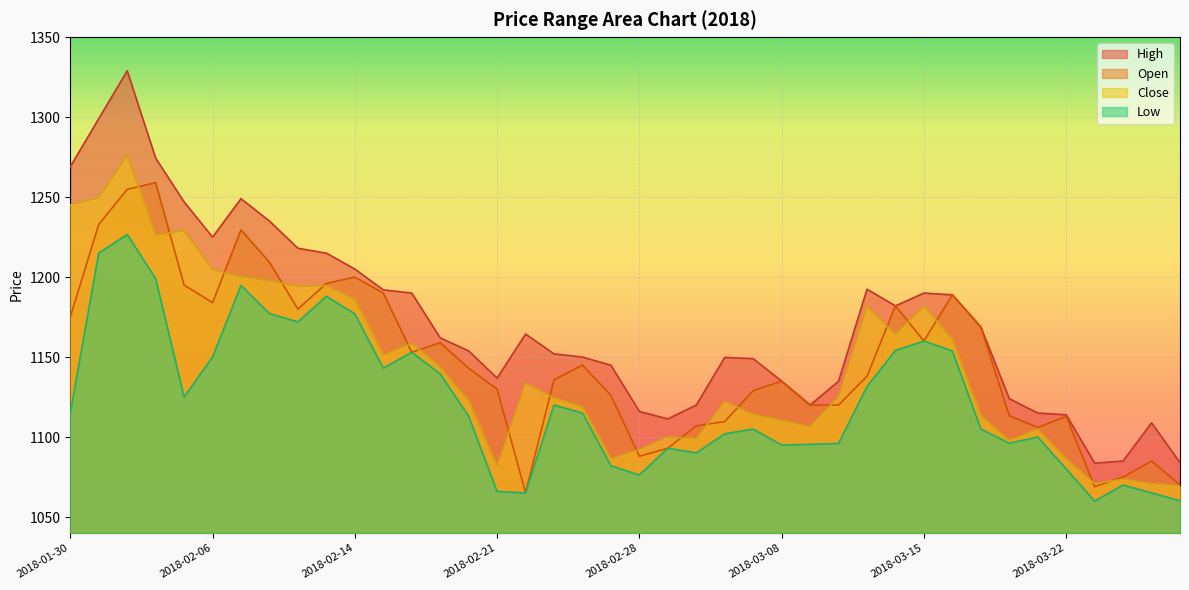

Which series changed the most between 2018-02-01 and 2018-02-22?

Open